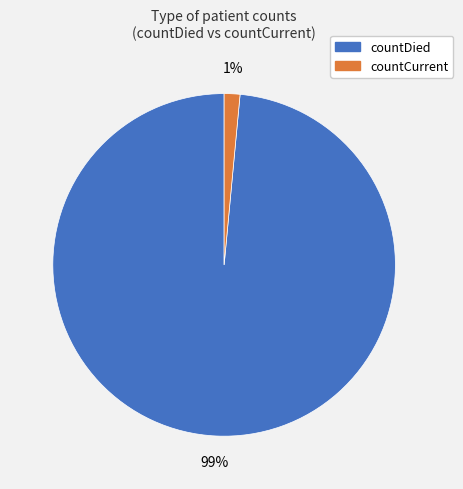

To the nearest percent, what is the average slice percentage?

50%